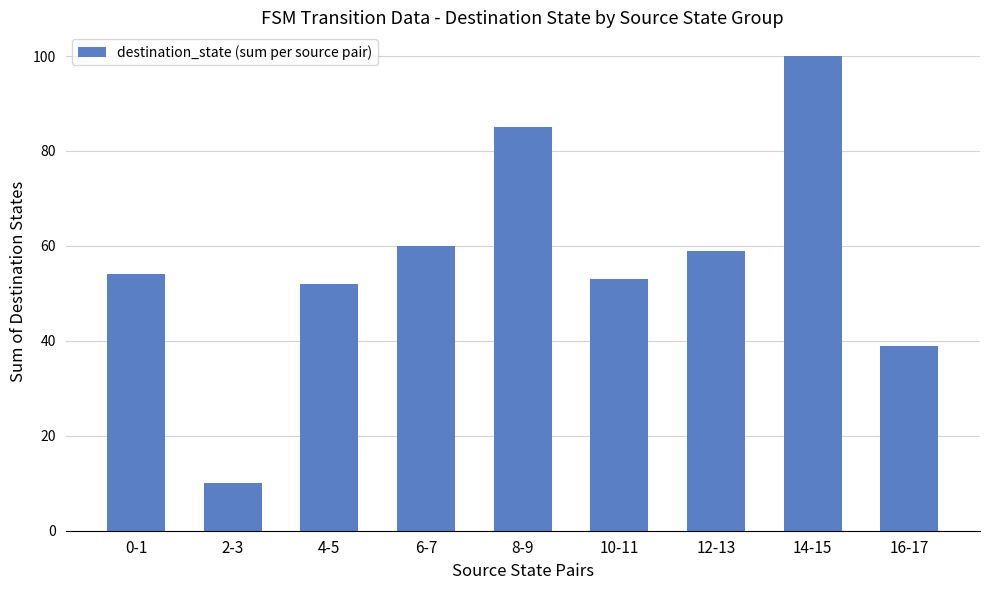

At which category does the chart reach its minimum across all series?

2-3